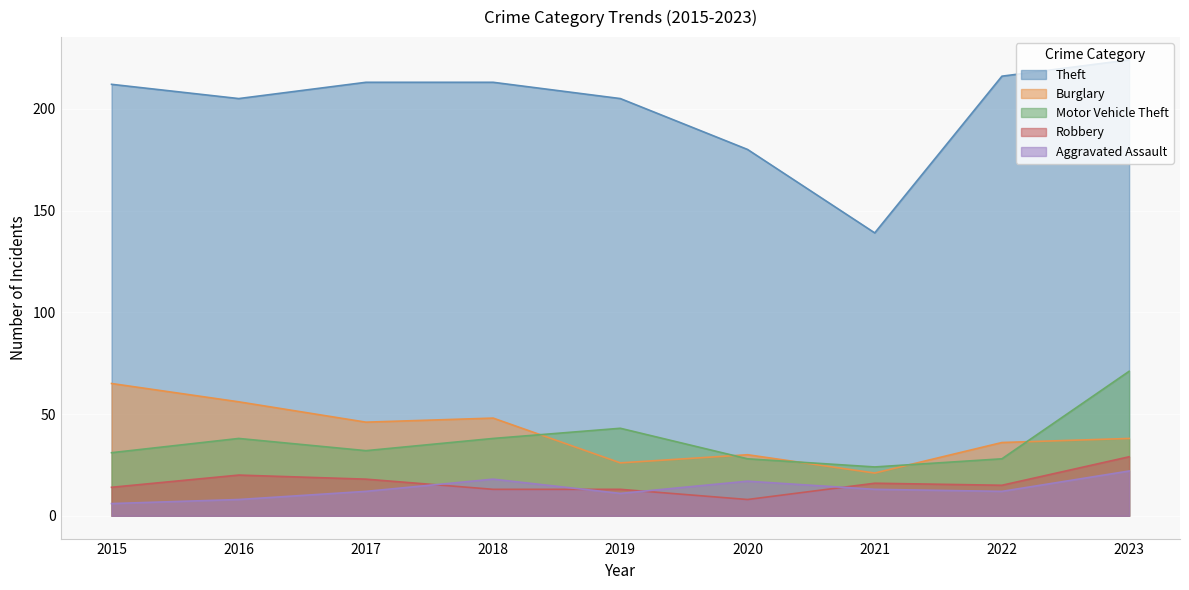

At which label is Burglary closest to 43?

2017